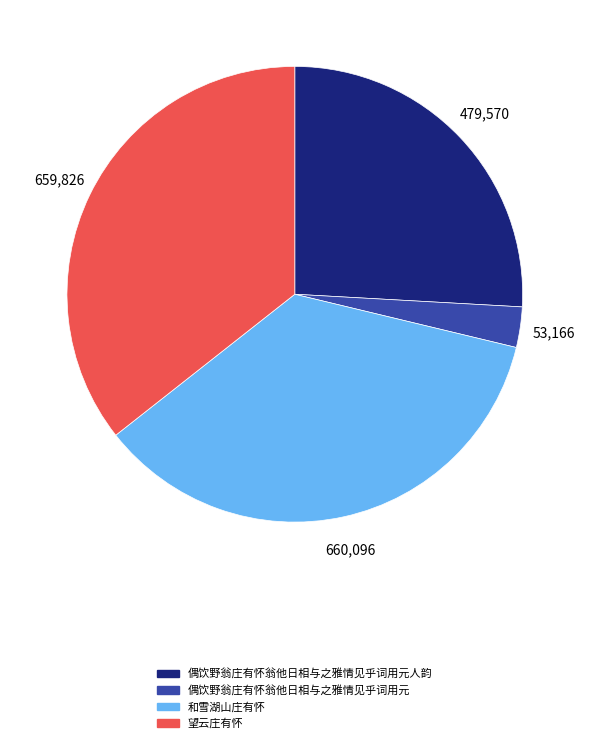

Which has a higher value, 偶饮野翁庄有怀翁他日相与之雅情见乎词用元人韵 or 和雪湖山庄有怀?

和雪湖山庄有怀